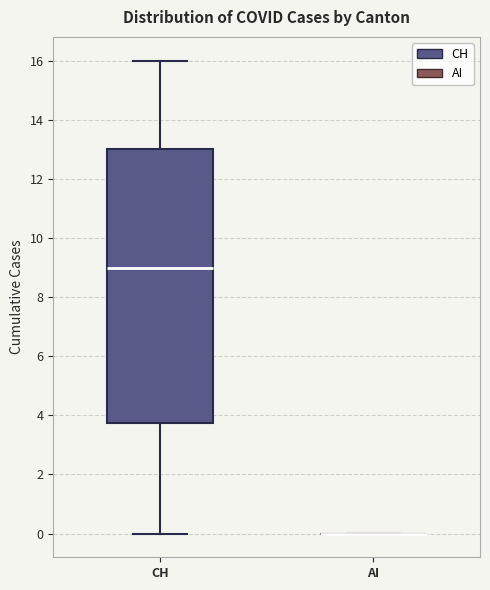

Reading left to right, read every box against the y-axis: the position of its median line, the range the box covers, and the ends of its whiskers. The values are not printed on the chart, so give them approximately, as read against the axis.

CH: median 9.0, box 3.8 to 13.0, whiskers 0.0 to 16.0
AI: box collapsed to a line at 0.0, whiskers 0.0 to 0.0